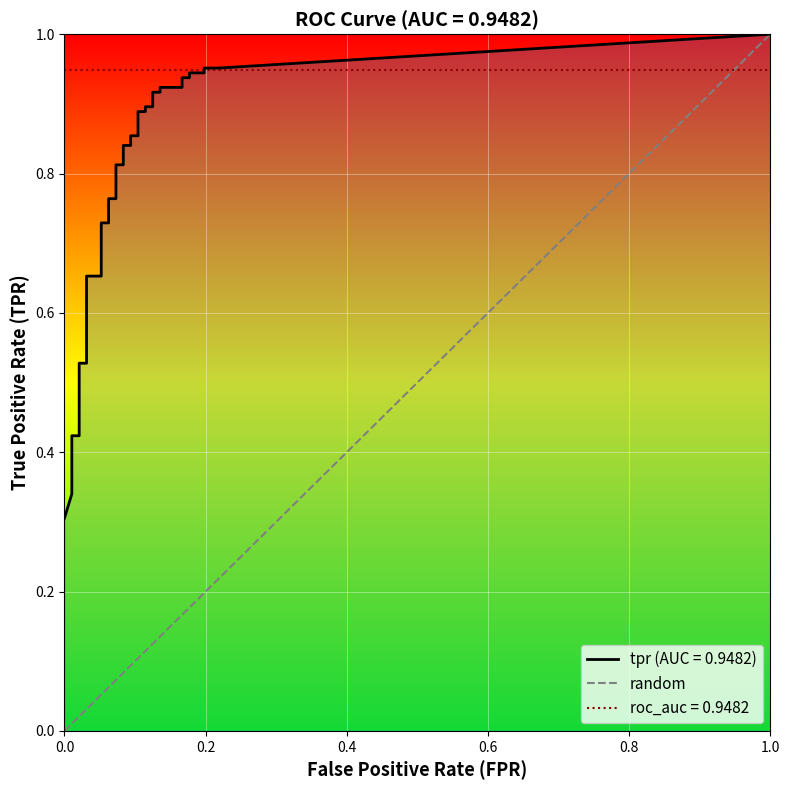

Count the values in the range 0 to 1.

2